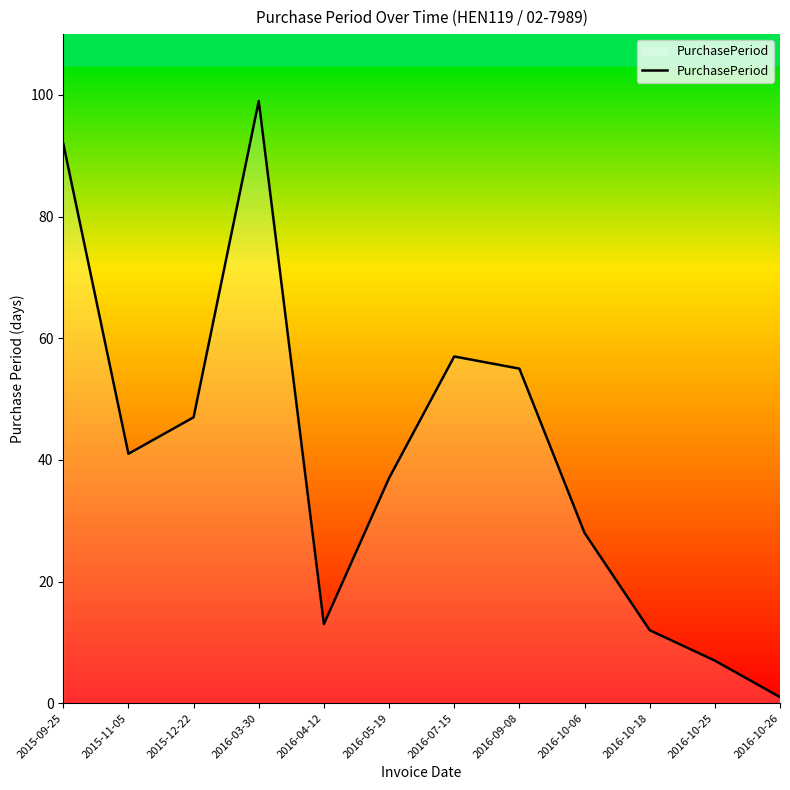

Between 2016-05-19 and 2016-10-26, which is larger?

2016-05-19